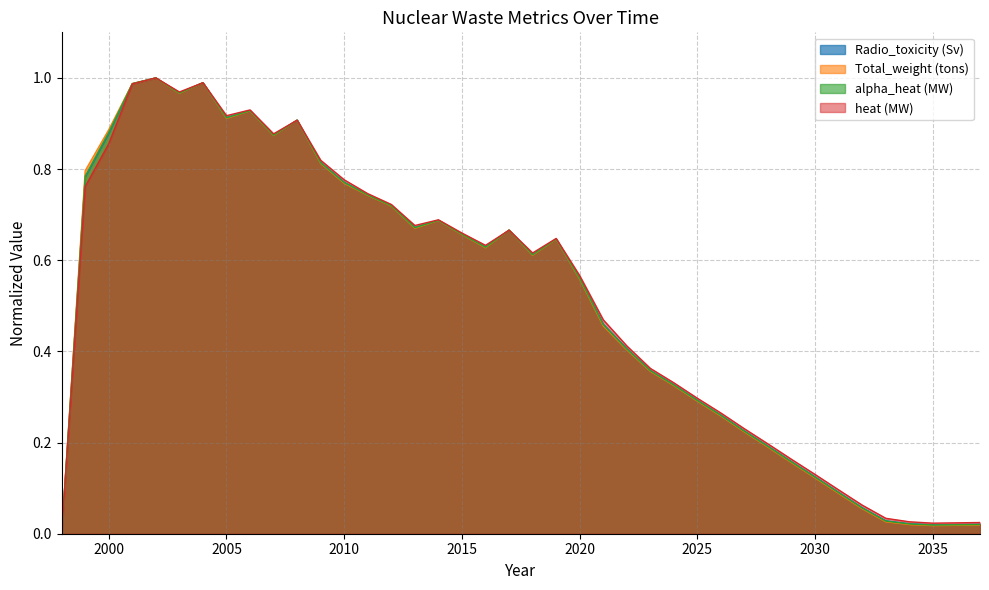

What is the difference between the heat (MW) values at 2021 and 2033?

0.4